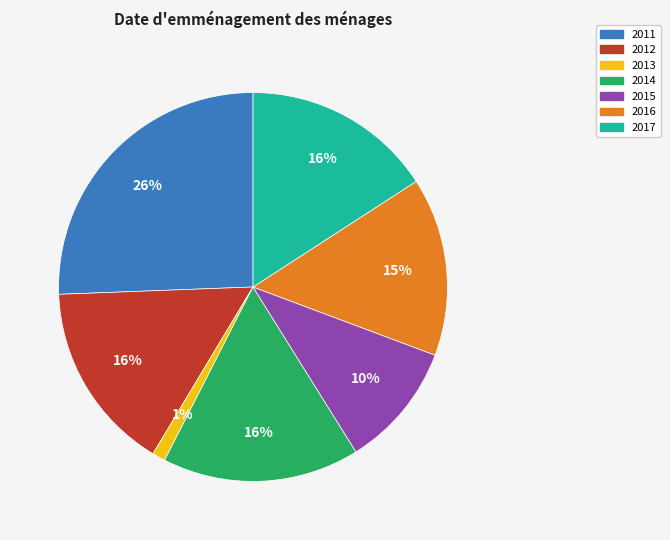

To the nearest percent, what is the average slice percentage?

14%